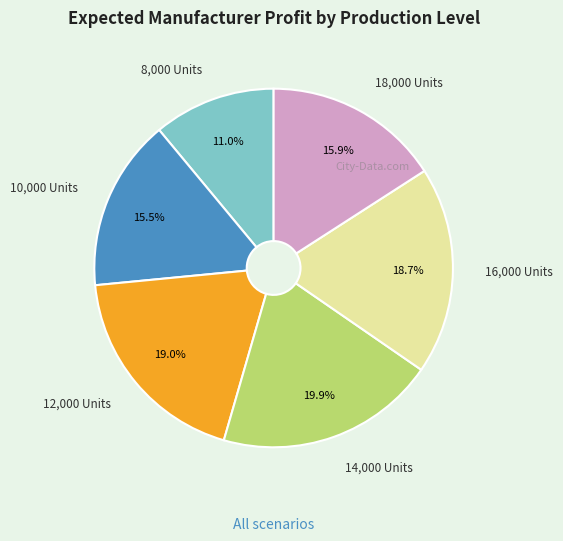

Is there any slice that represents more than half of the pie?

No